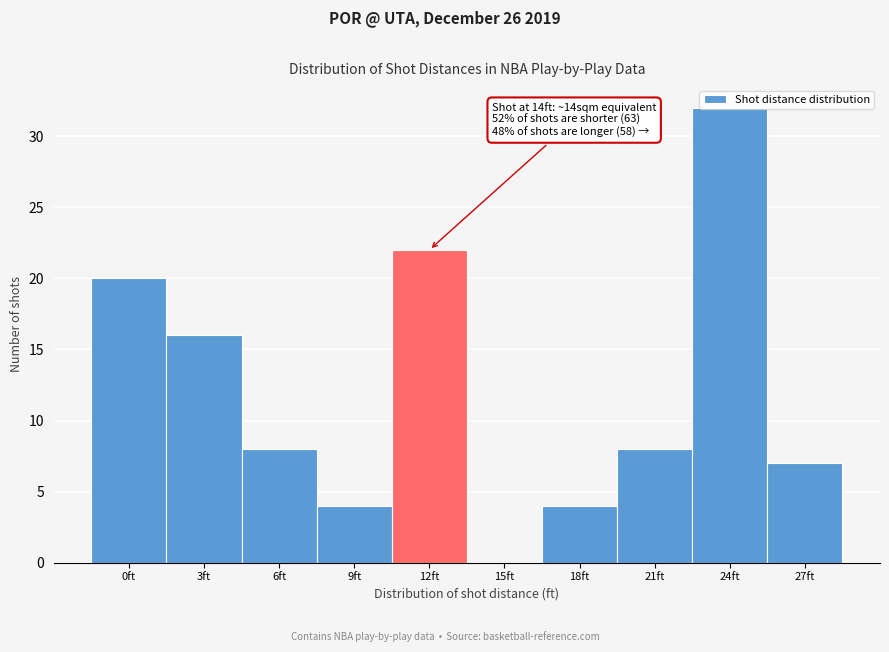

At which category does the chart reach its peak across all series?

24ft